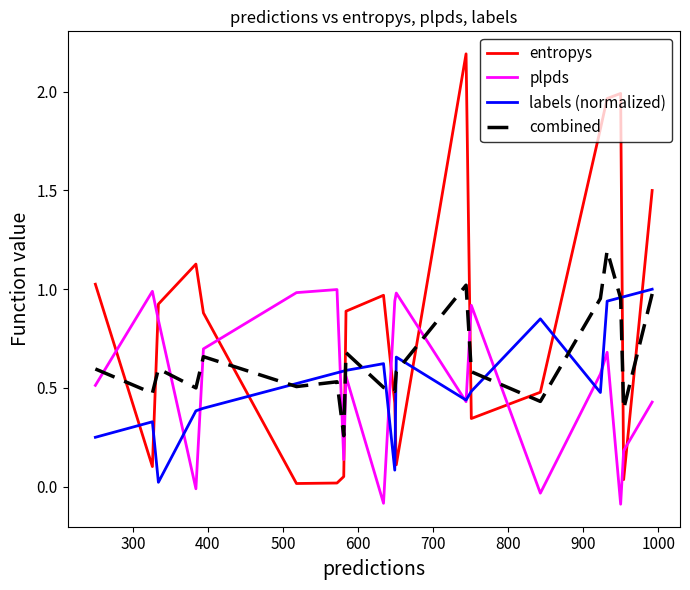

What is the highest value of the combined series?

1.2